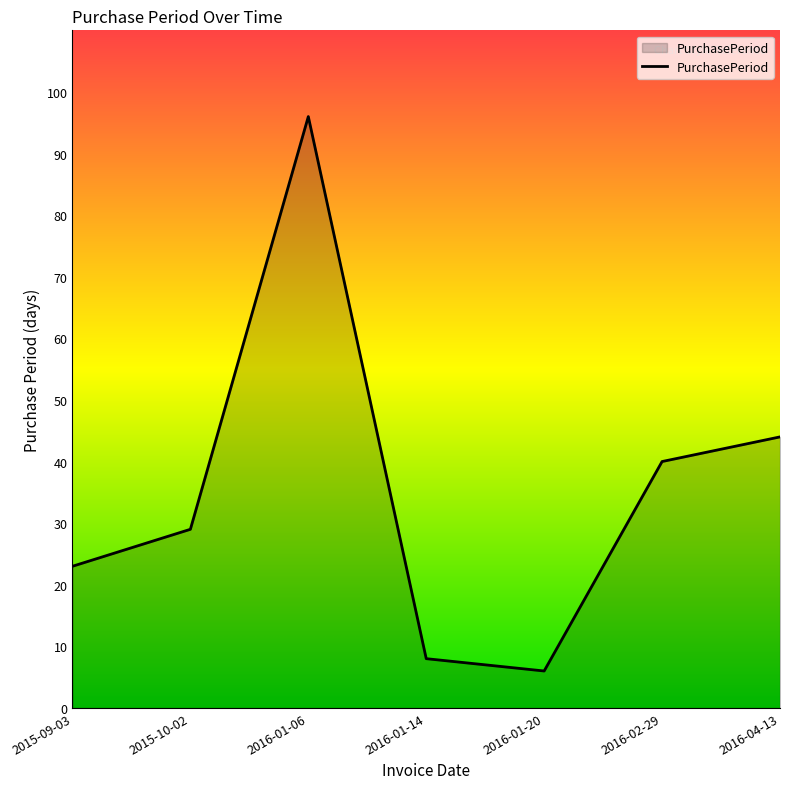

At which category does the data reach its first local peak?

2016-01-06